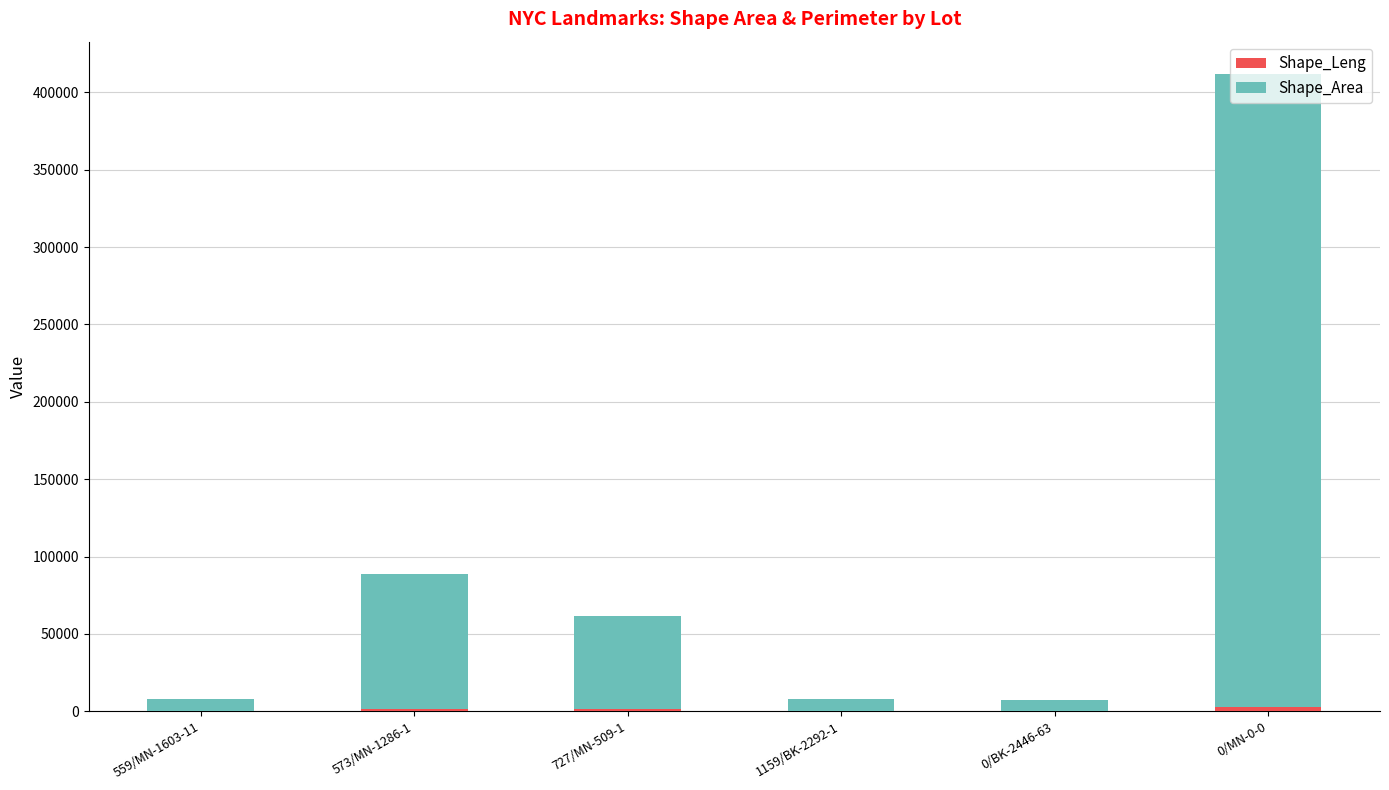

At which category is the sum across all series the highest?

0/MN-0-0